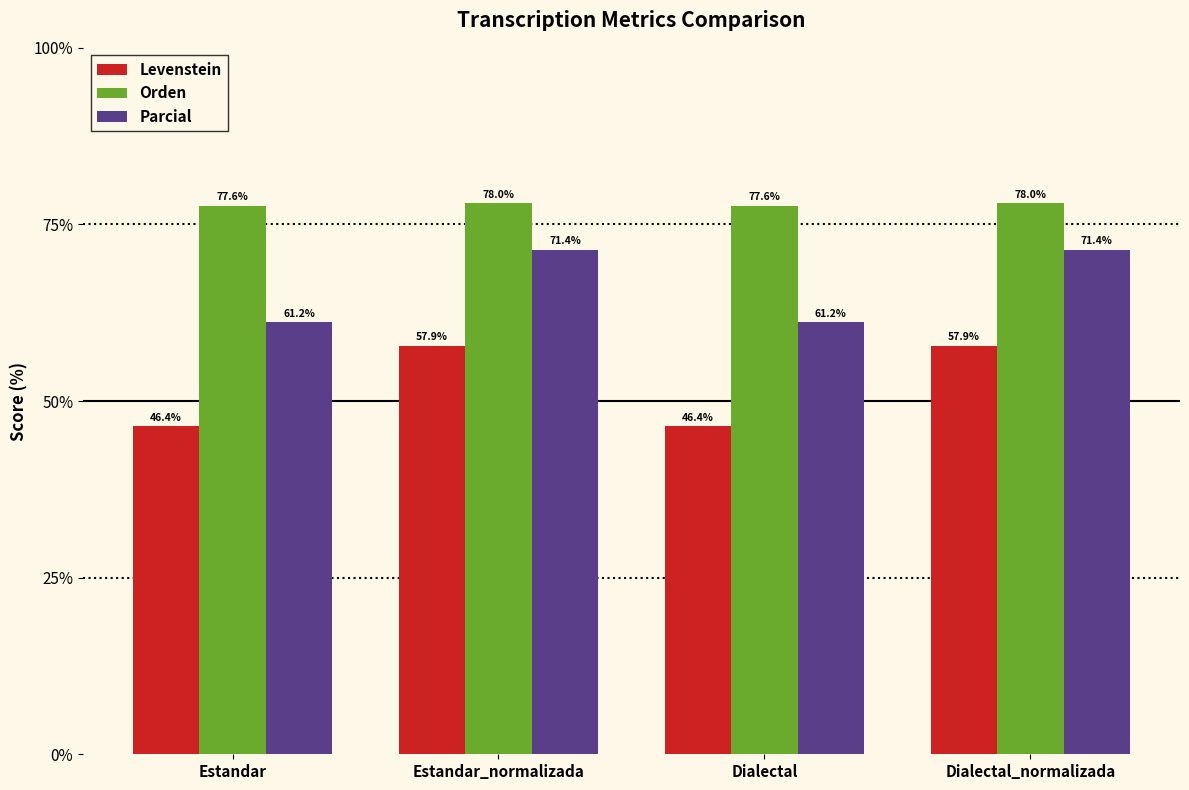

What position from the right is Estandar?

4